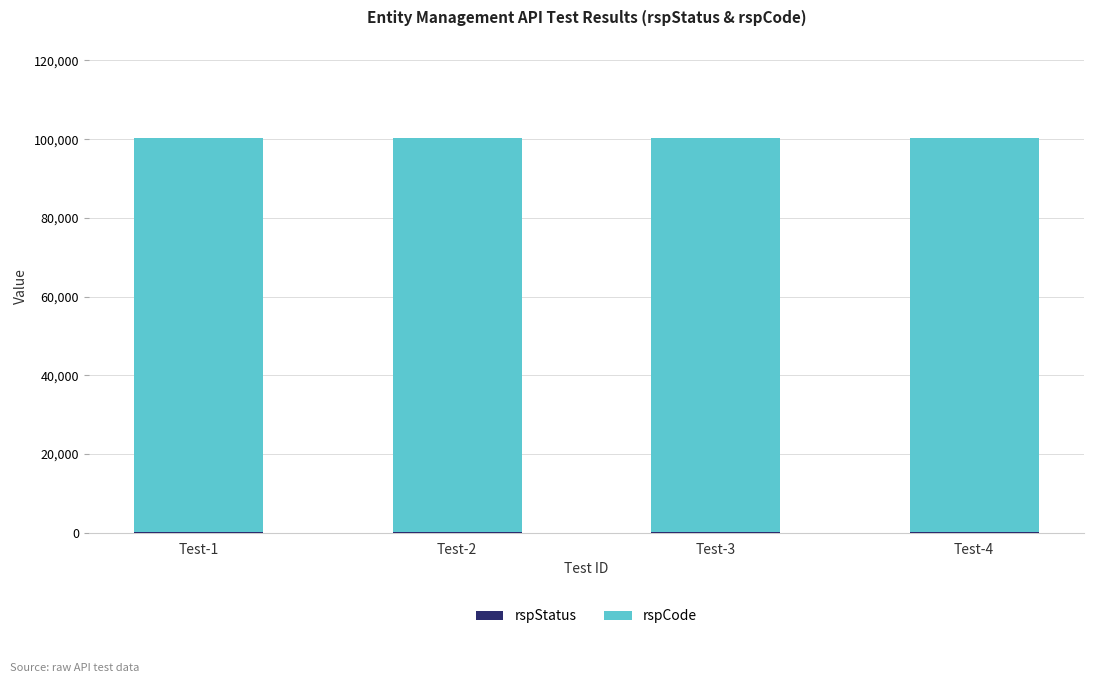

What is the total value across all series at Test-1?

100200